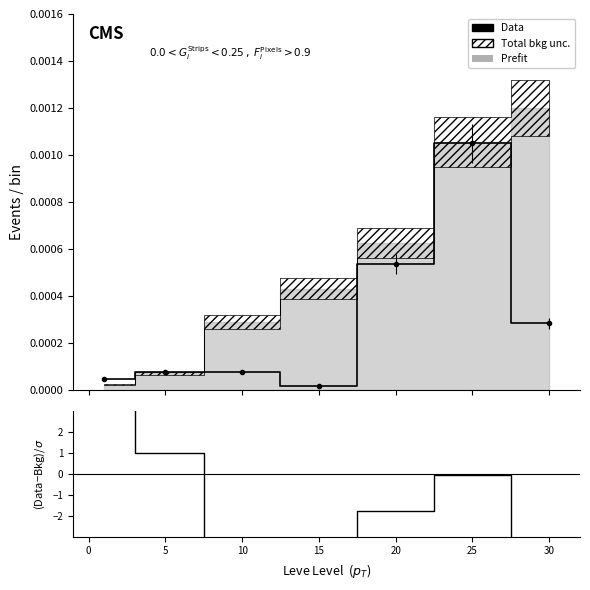

How many lines are shown in the chart?

2